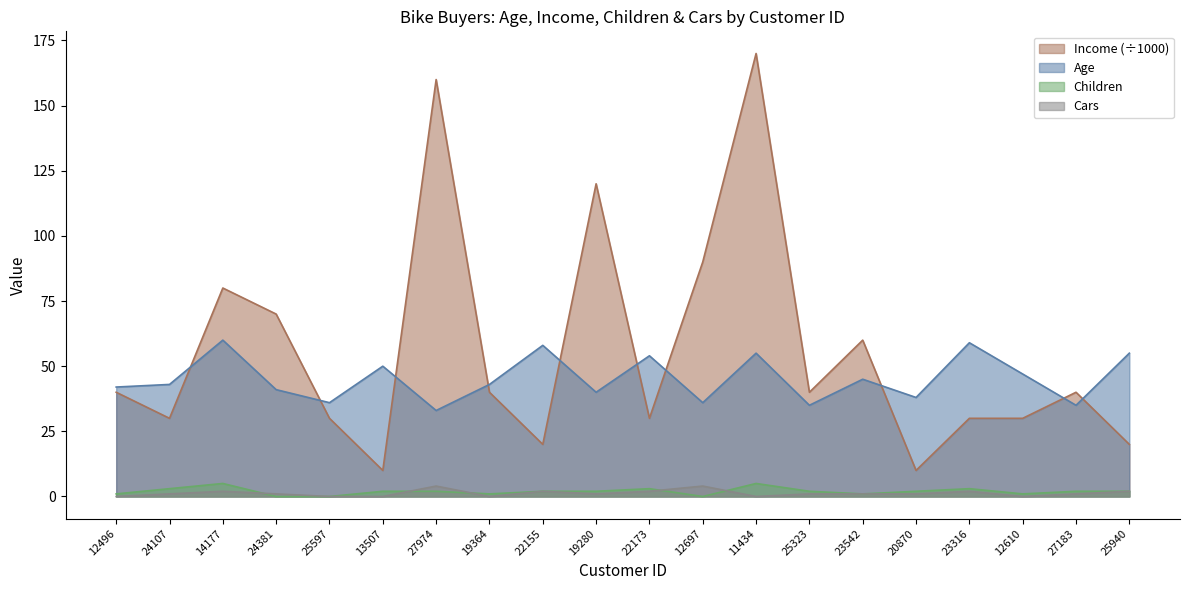

How many data points does each series have?

20